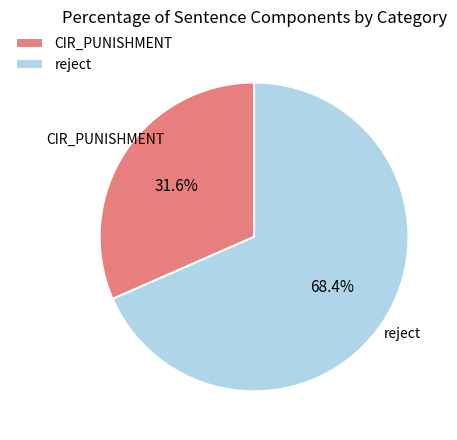

Approximately how many times larger is the value at CIR_PUNISHMENT compared to reject?

0.5